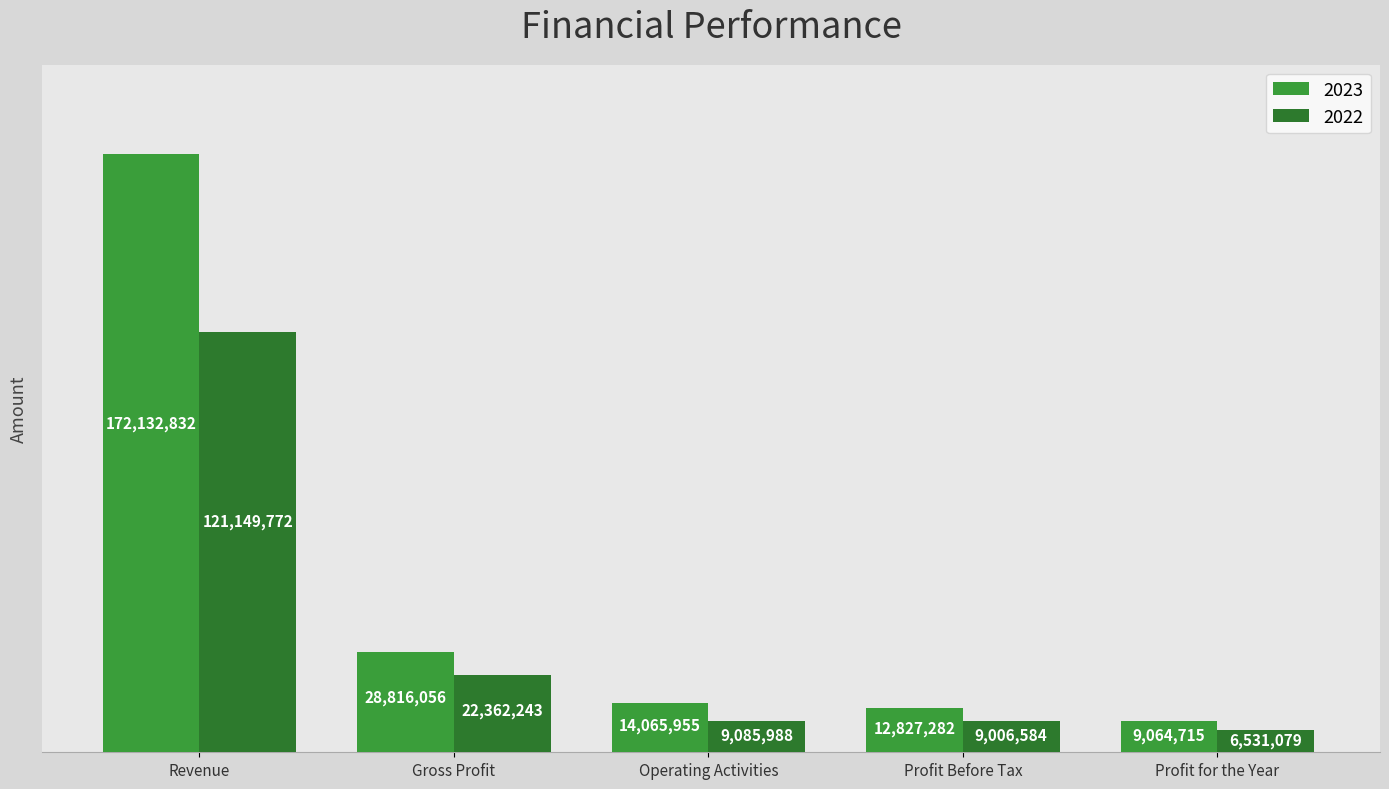

What is the spread (max minus min) of values at Gross Profit?

6453813